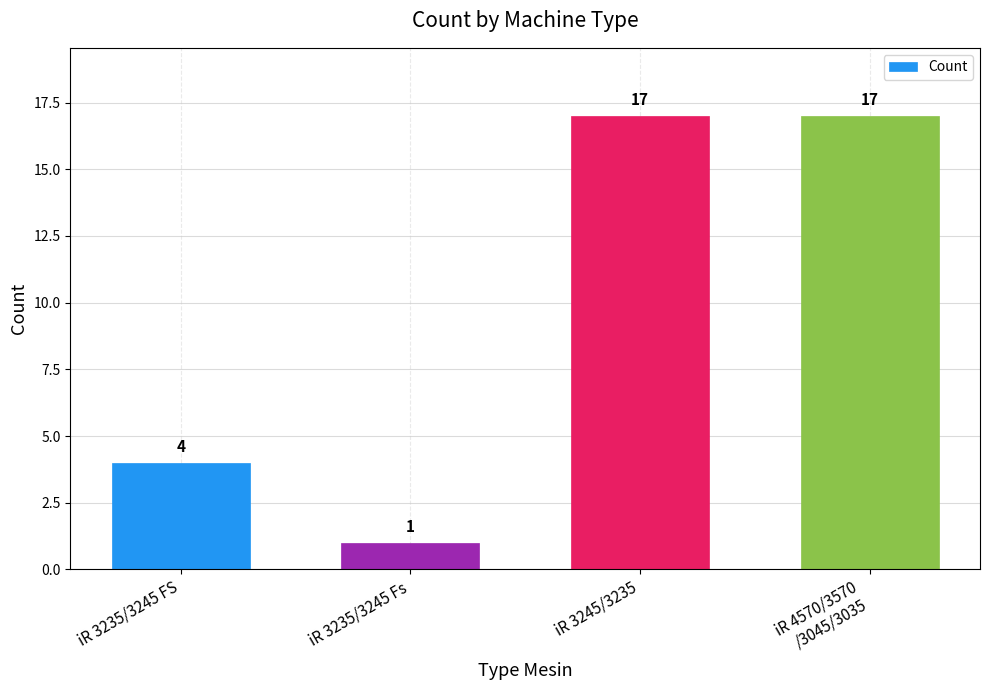

How many bars are there in total?

4